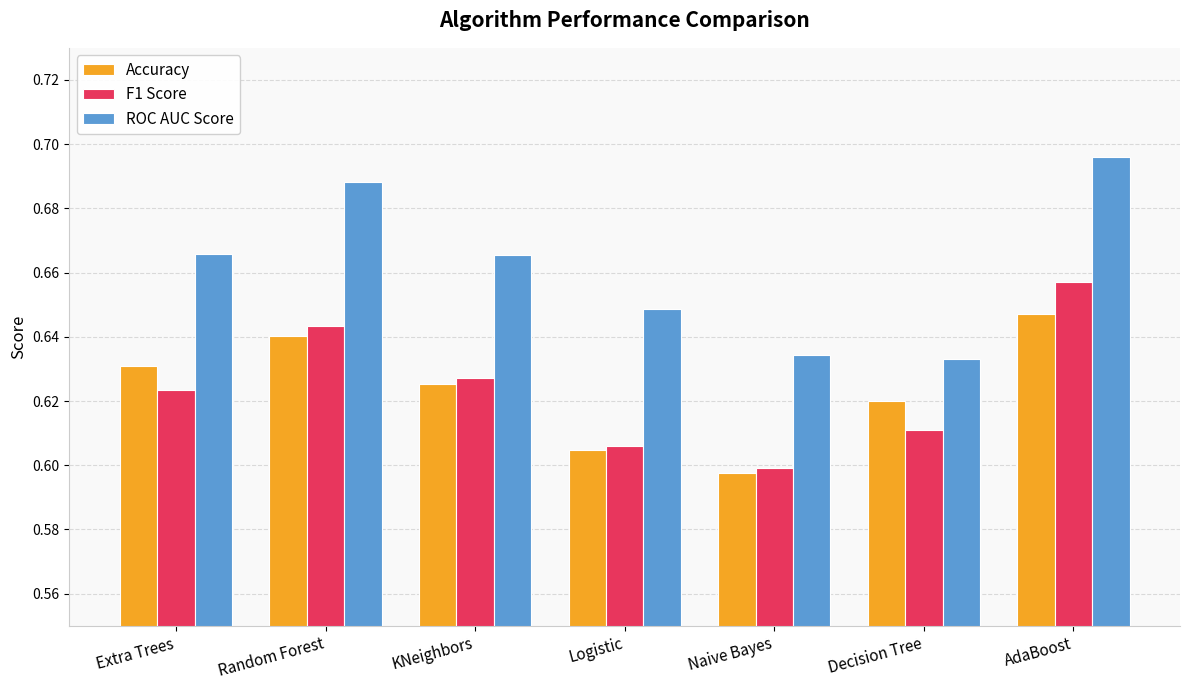

Which series has the largest range (max minus min)?

ROC AUC Score